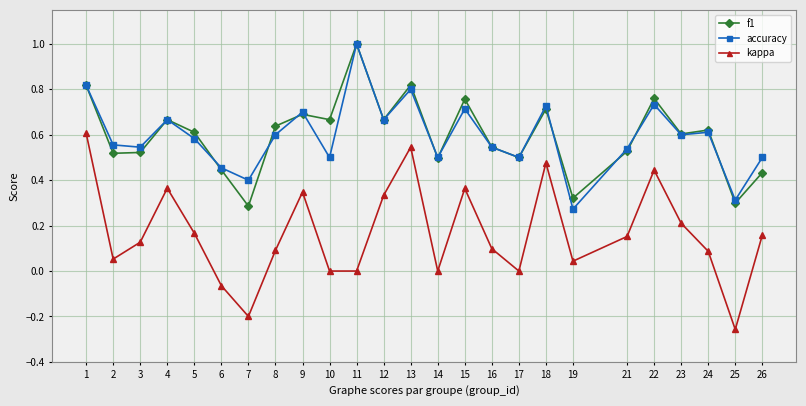

Between 12 and 24, which series saw the biggest shift?

kappa